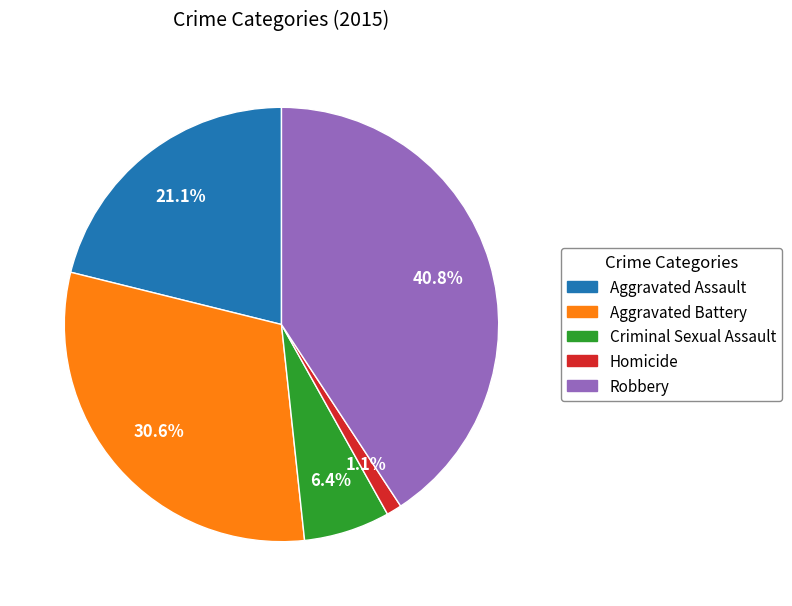

Approximately how many times larger is the value at Aggravated Assault compared to Aggravated Battery?

0.7